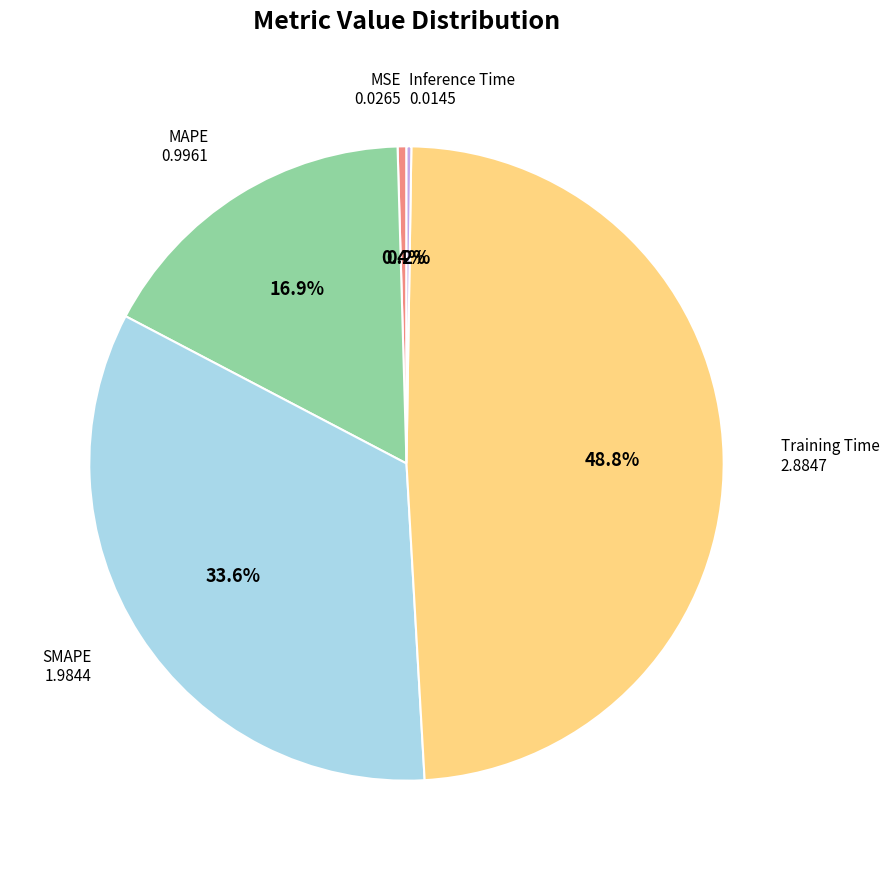

Is there any slice that represents more than half of the pie?

No